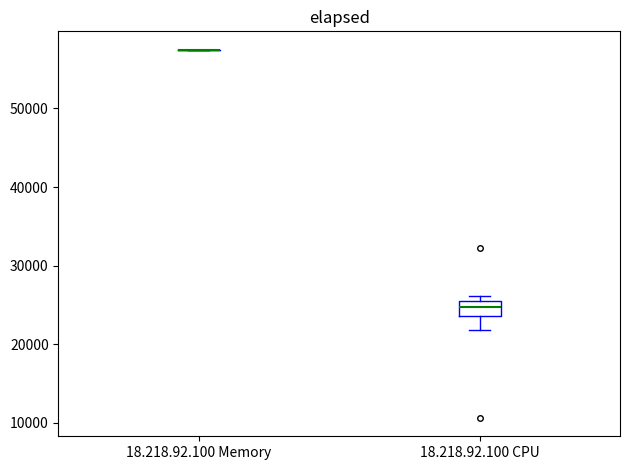

Which box is the tallest, from its lower edge to its upper edge?

18.218.92.100 CPU